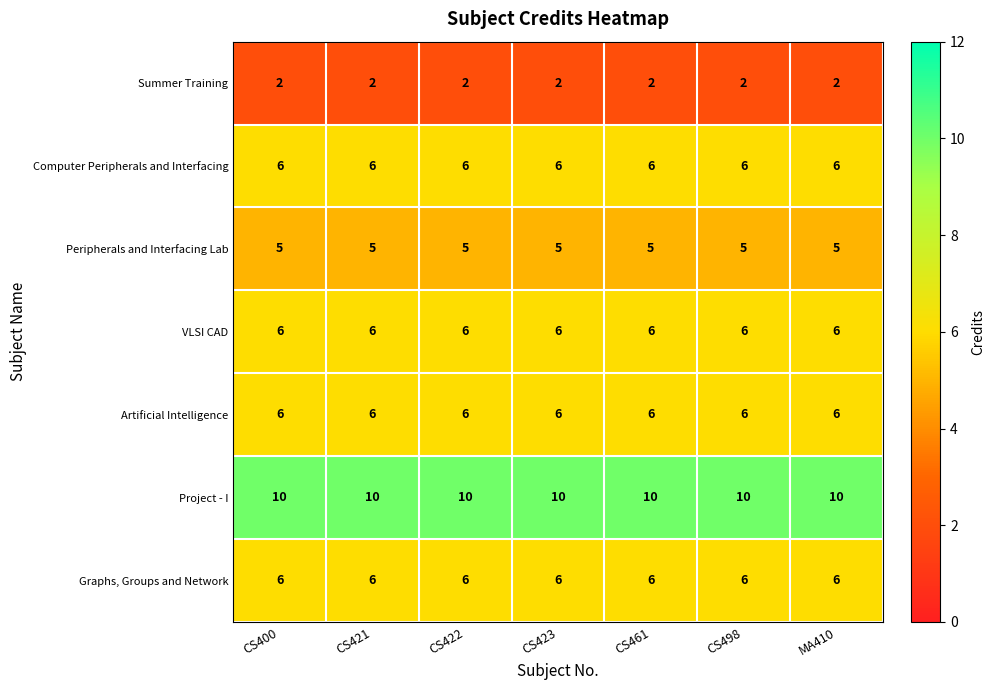

At how many categories does at least one series exceed 2?

7